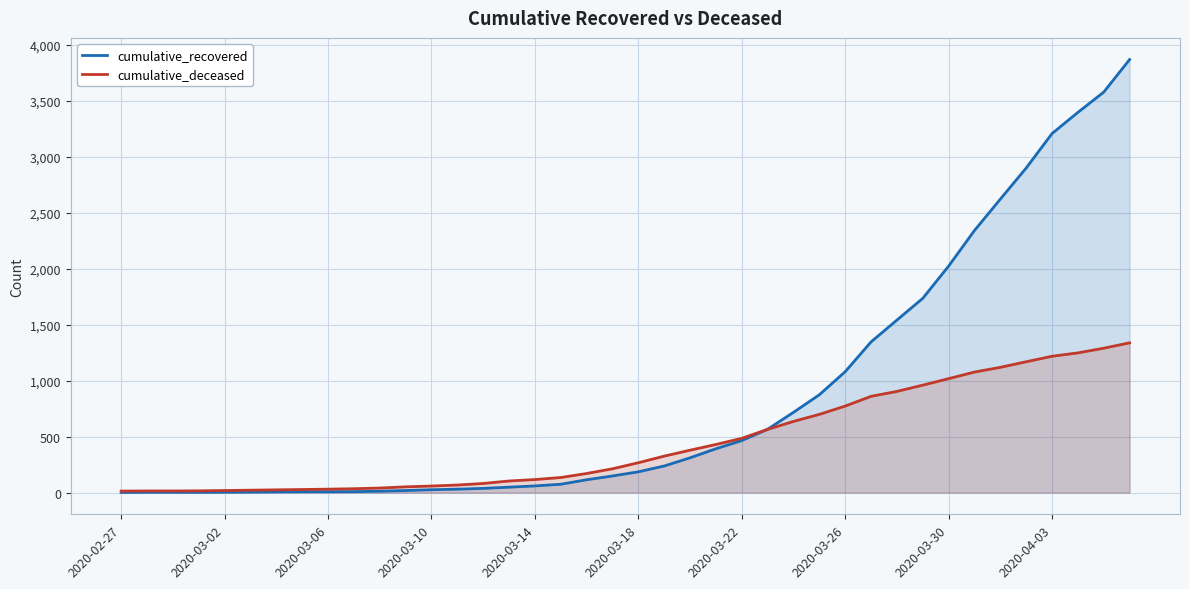

What is the difference between the maximum and minimum values in the cumulative_recovered series?

3866